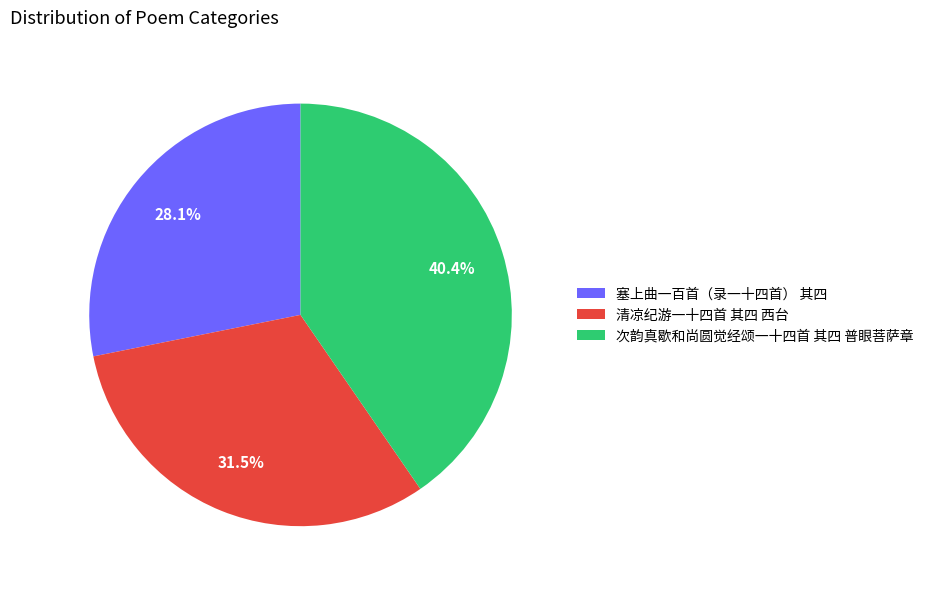

How many segments does this pie chart have?

3